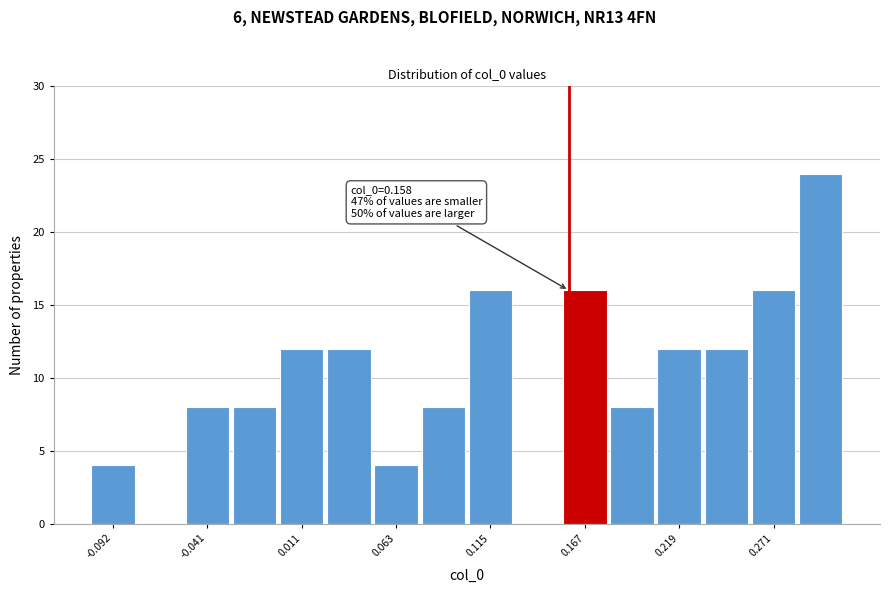

Around what value on the x-axis is the tallest bar? Give the approximate position of its centre, as read against the axis.

0.30